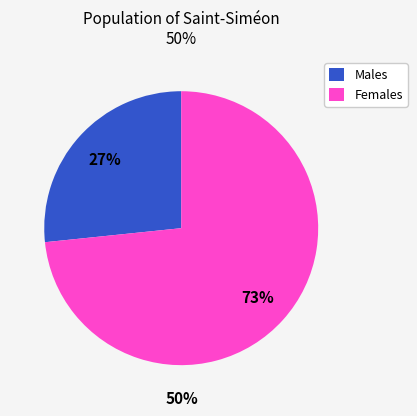

Is it true that Males is 14% of the pie?

False